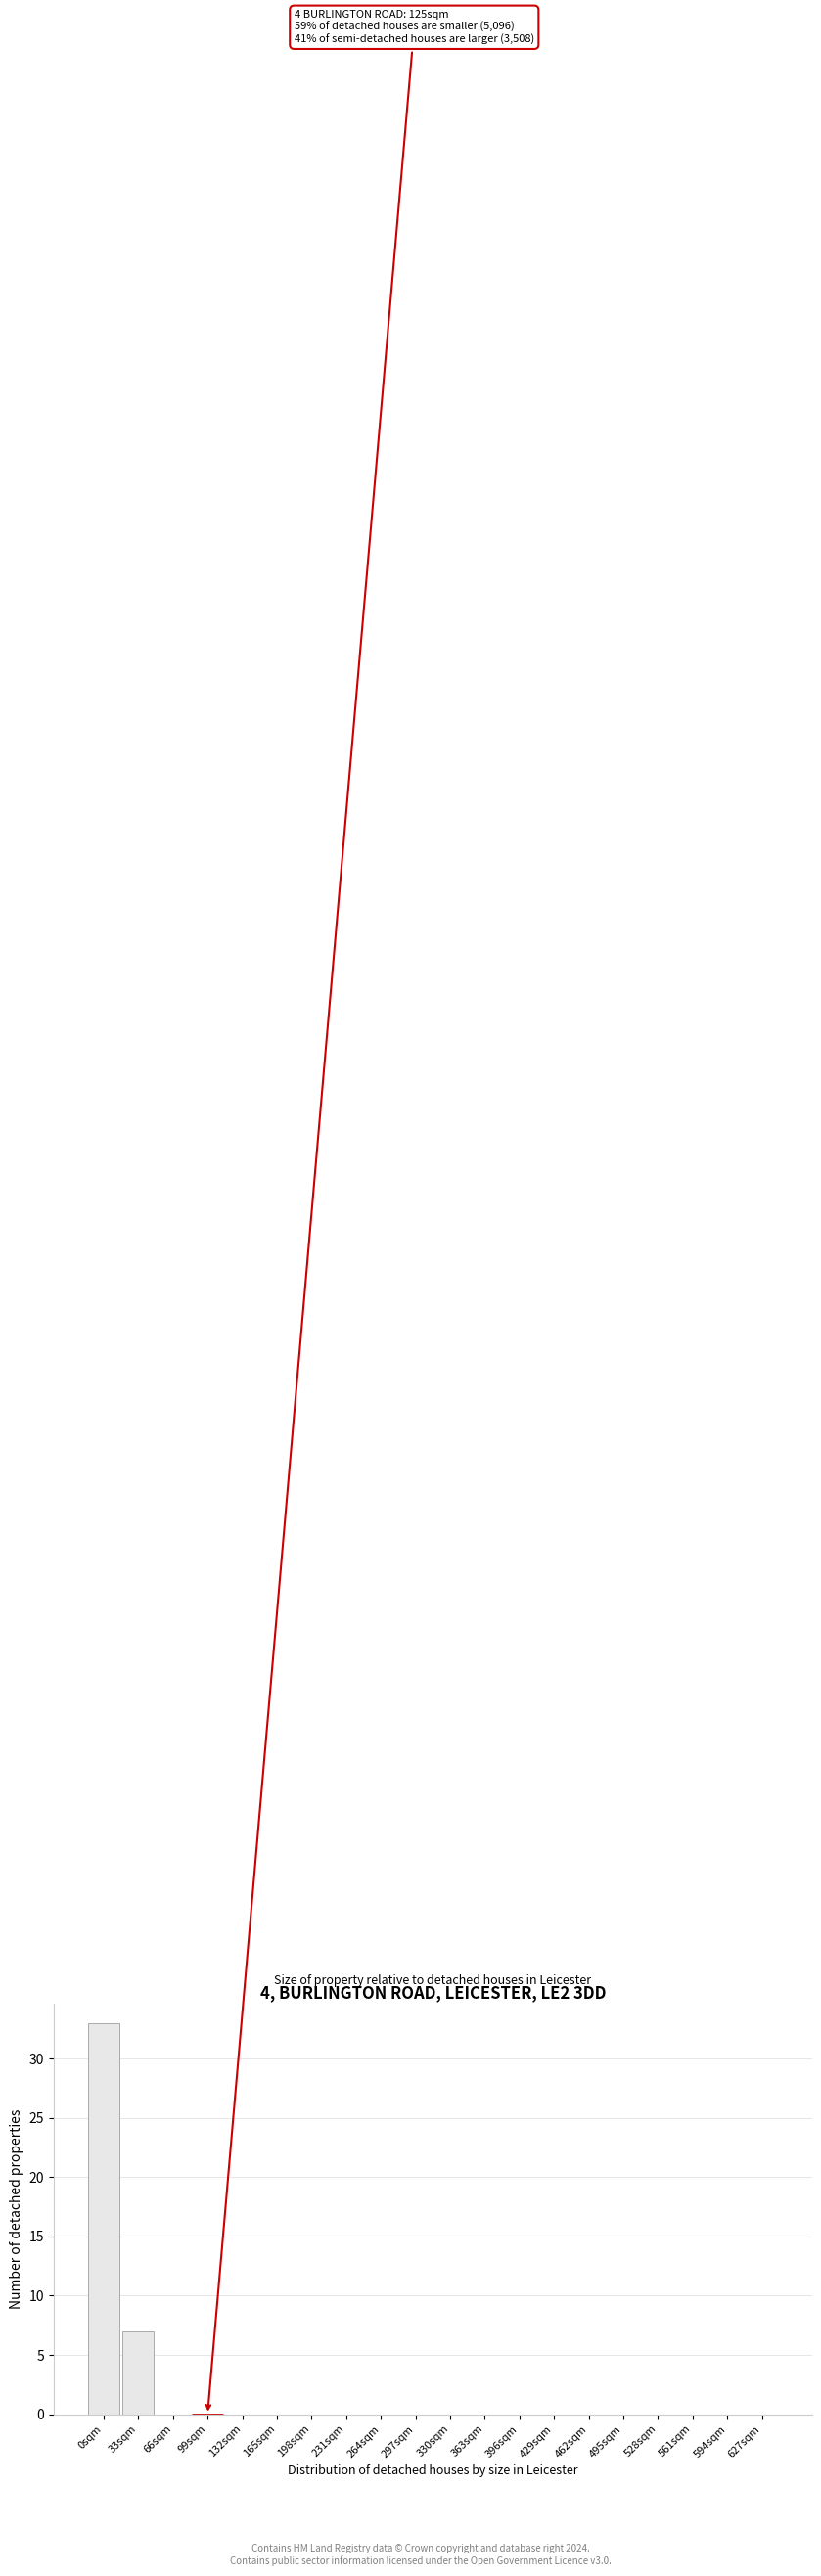

Reading left to right, extract all data points from this chart.

0sqm=33	33sqm=7	66sqm=0	99sqm=0	132sqm=0	165sqm=0	198sqm=0	231sqm=0	264sqm=0	297sqm=0	330sqm=0	363sqm=0	396sqm=0	429sqm=0	462sqm=0	495sqm=0	528sqm=0	561sqm=0	594sqm=0	627sqm=0